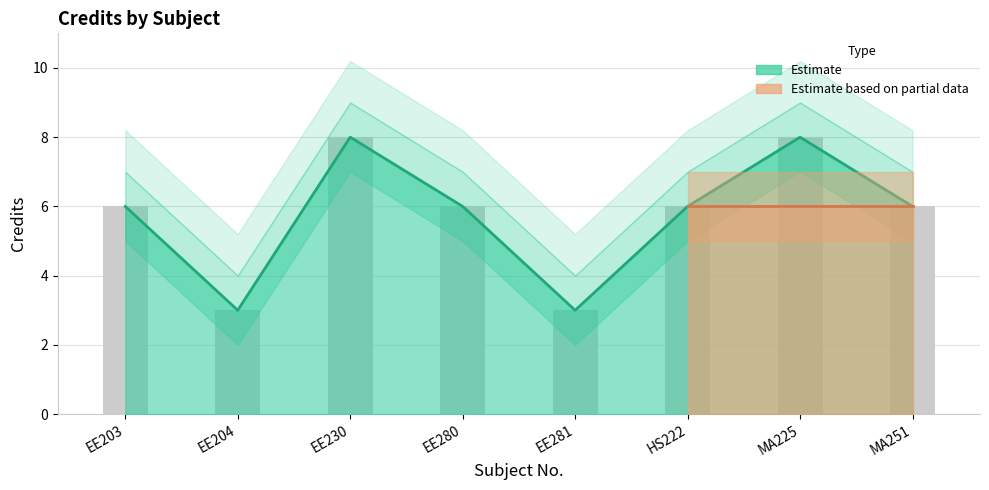

List the series in order of their peak value, lowest first.

Credit_lower, Credit, Credit_upper